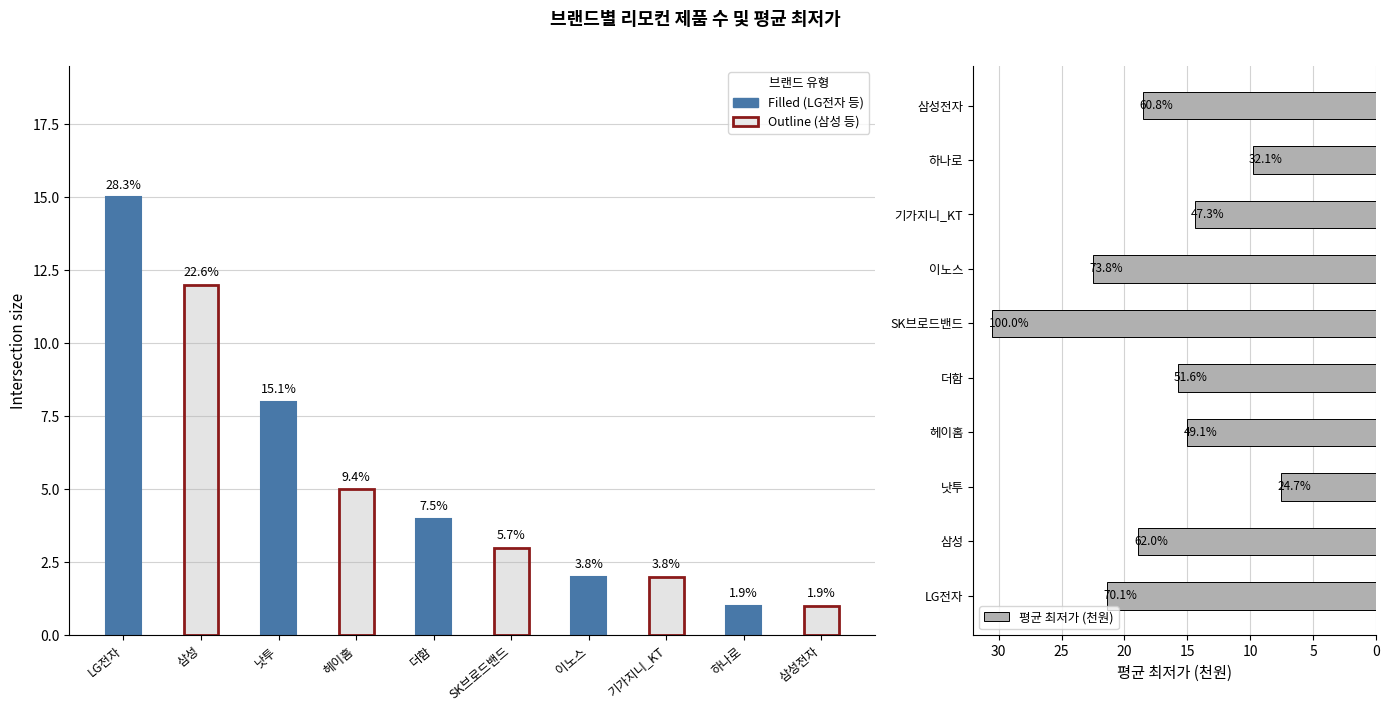

What position from the left is 삼성?

2